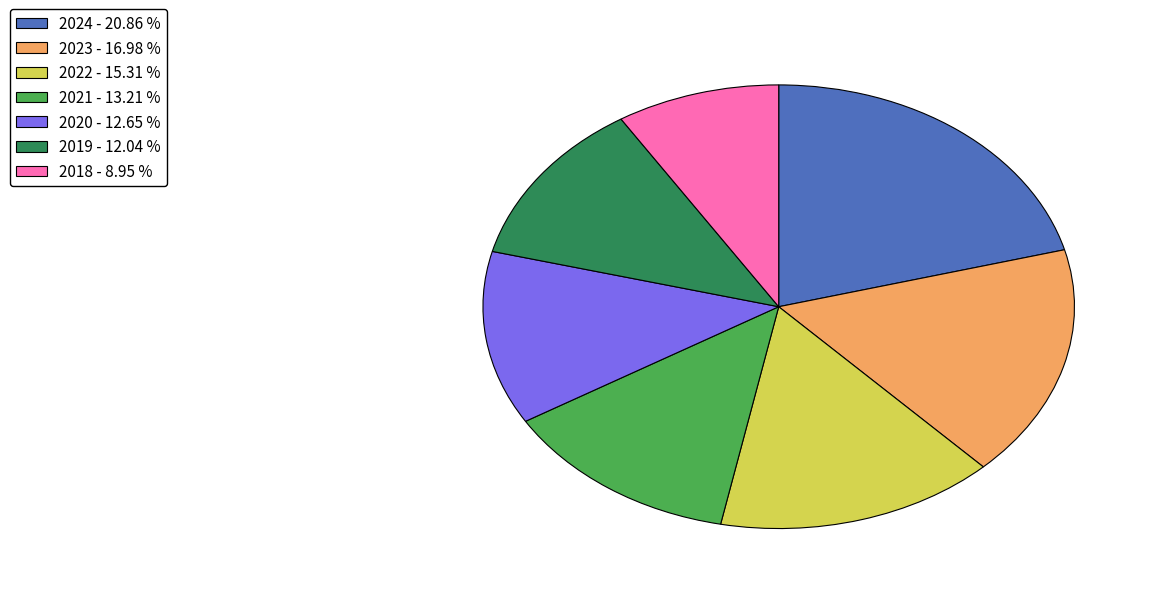

Does 2018 - 8.95 % represent more than half of the total?

No